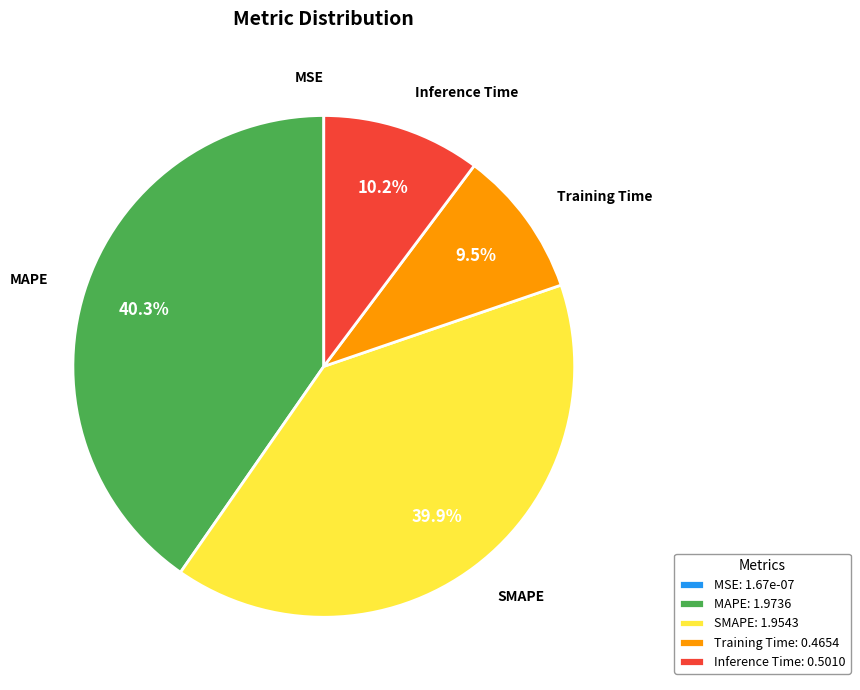

To the nearest percent, what portion does MAPE represent?

40%